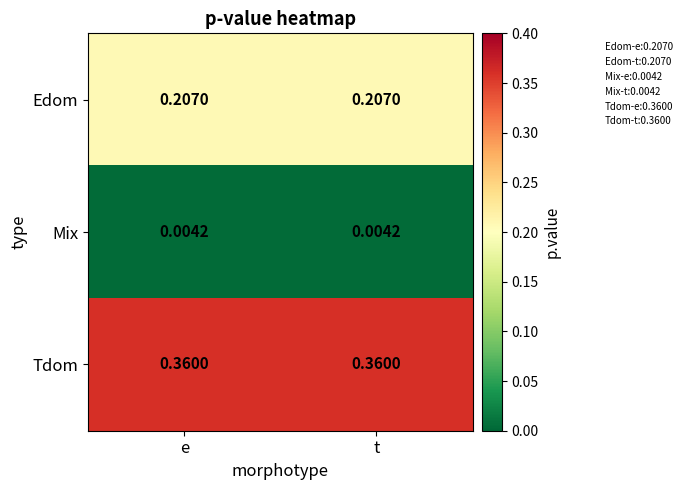

Which series has the largest total across all categories?

Tdom